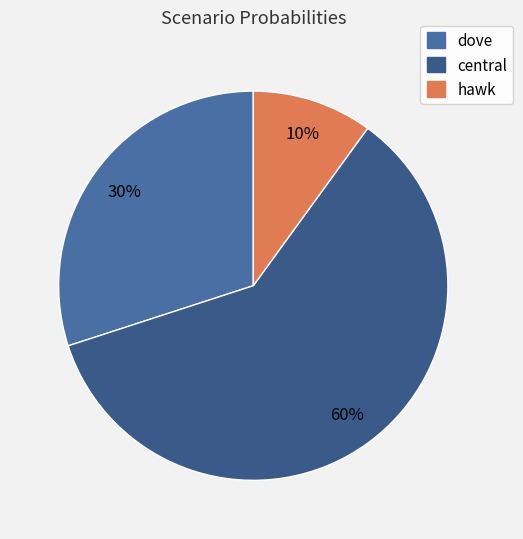

Is there a majority slice in this chart?

Yes